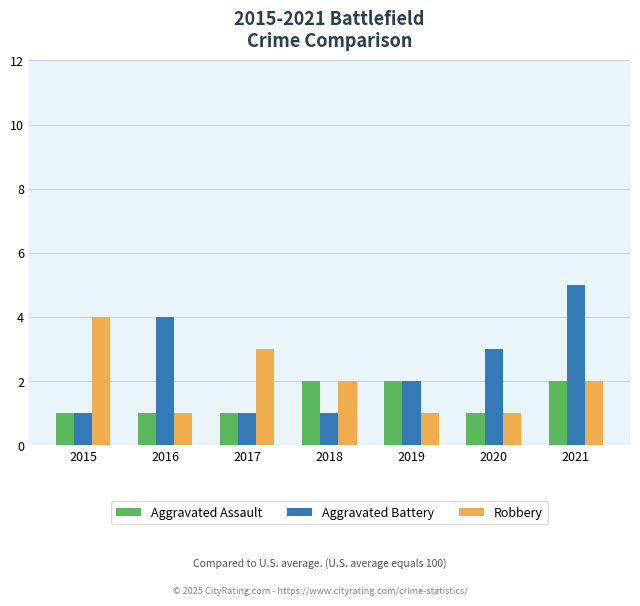

What is the sum of all Robbery values?

14